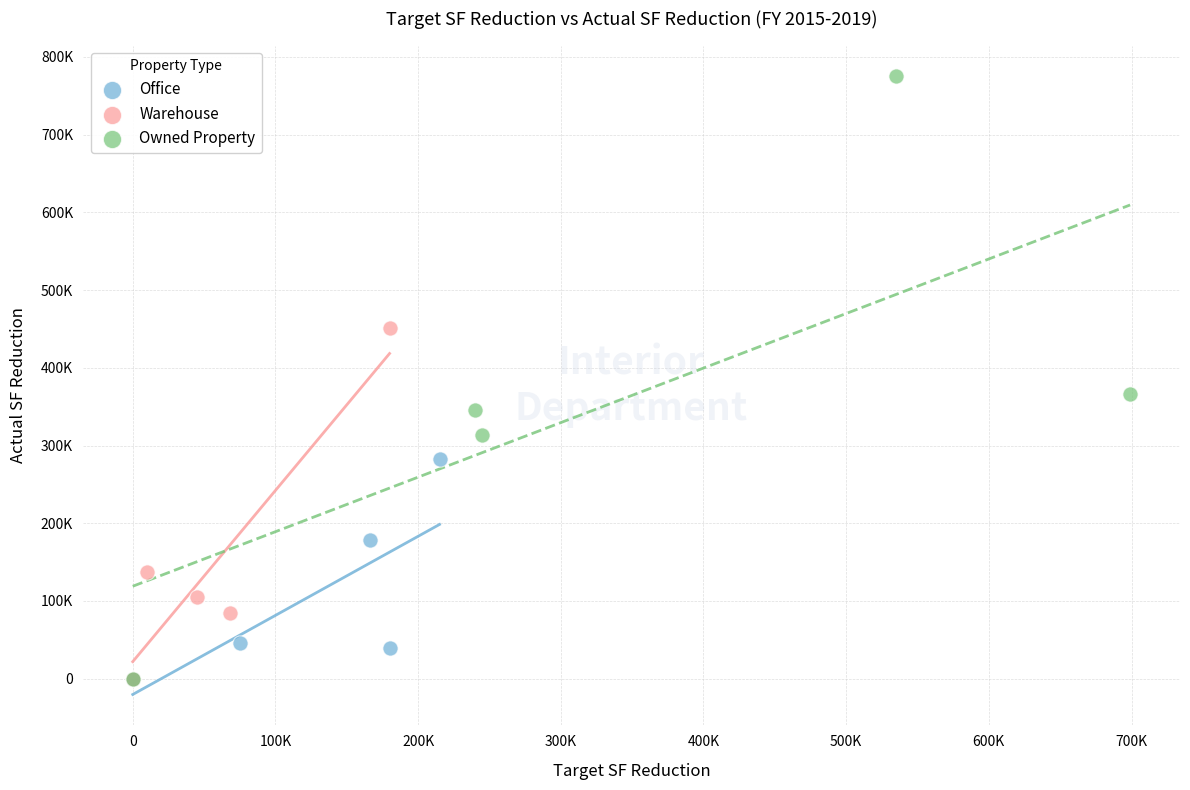

Which series has the largest Y range (max minus min)?

Owned Property